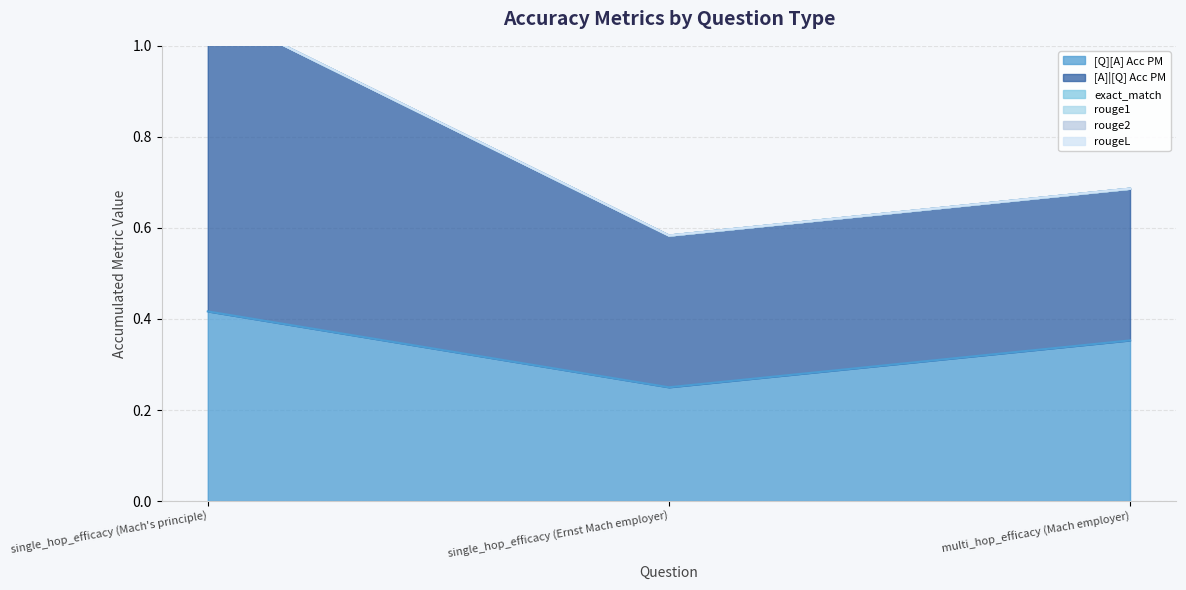

Which series has the largest total across all categories?

[A]|[Q] Acc PM